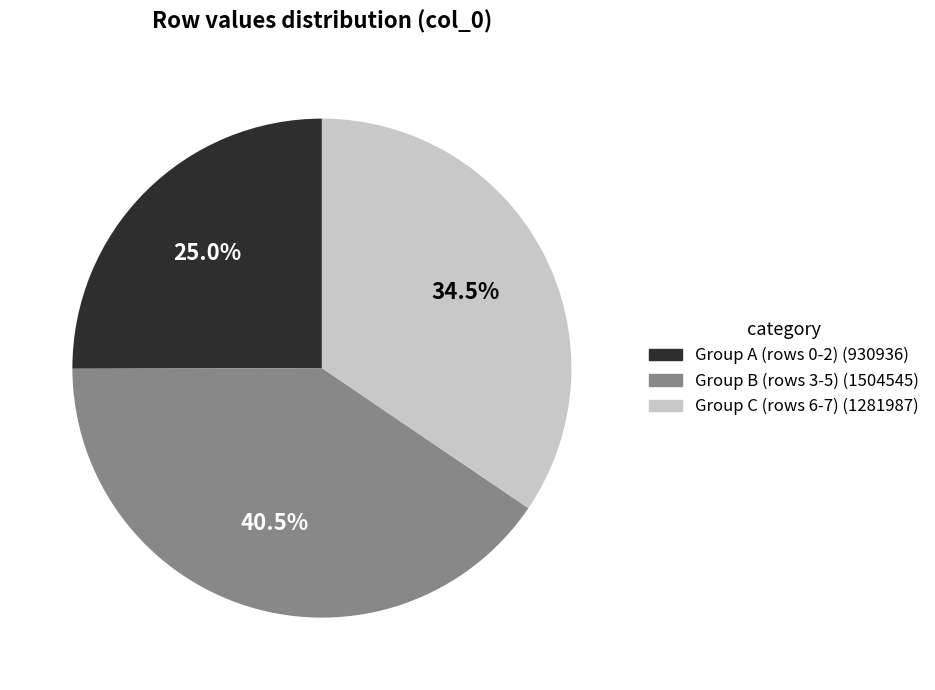

Is there a majority slice in this chart?

No